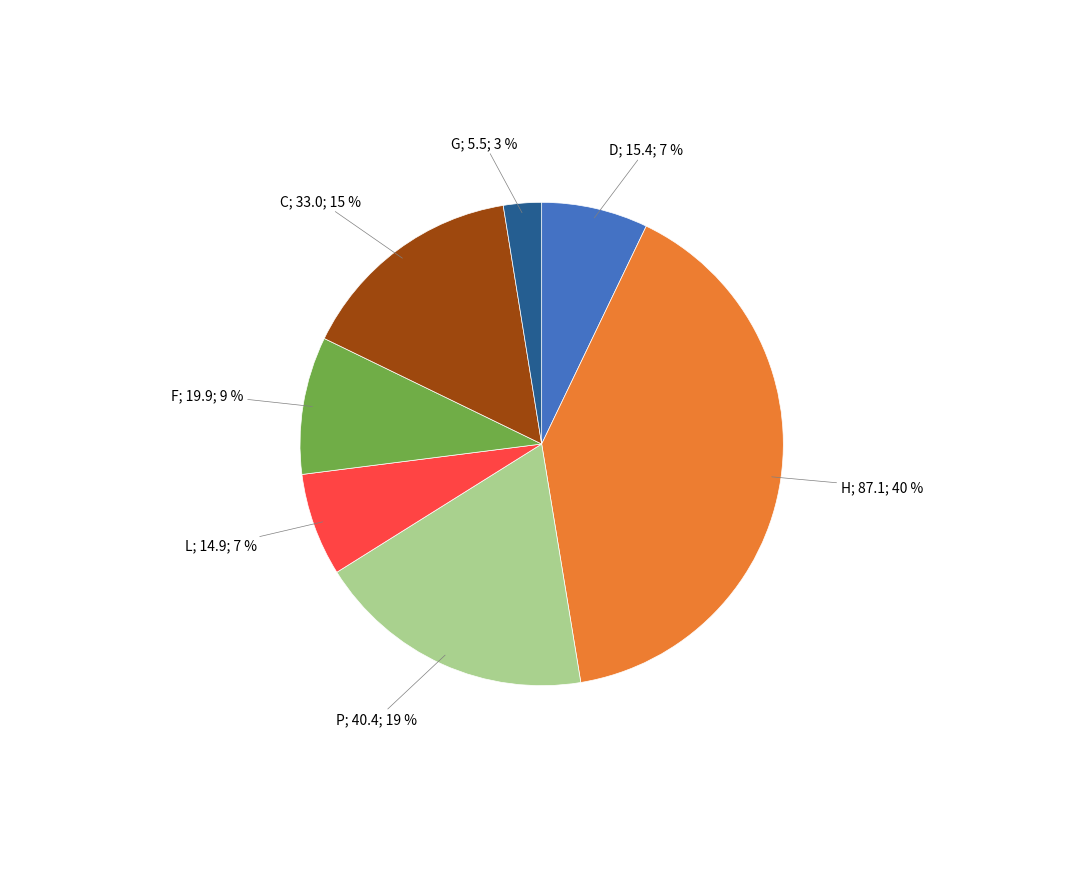

Does any single category account for the majority?

No